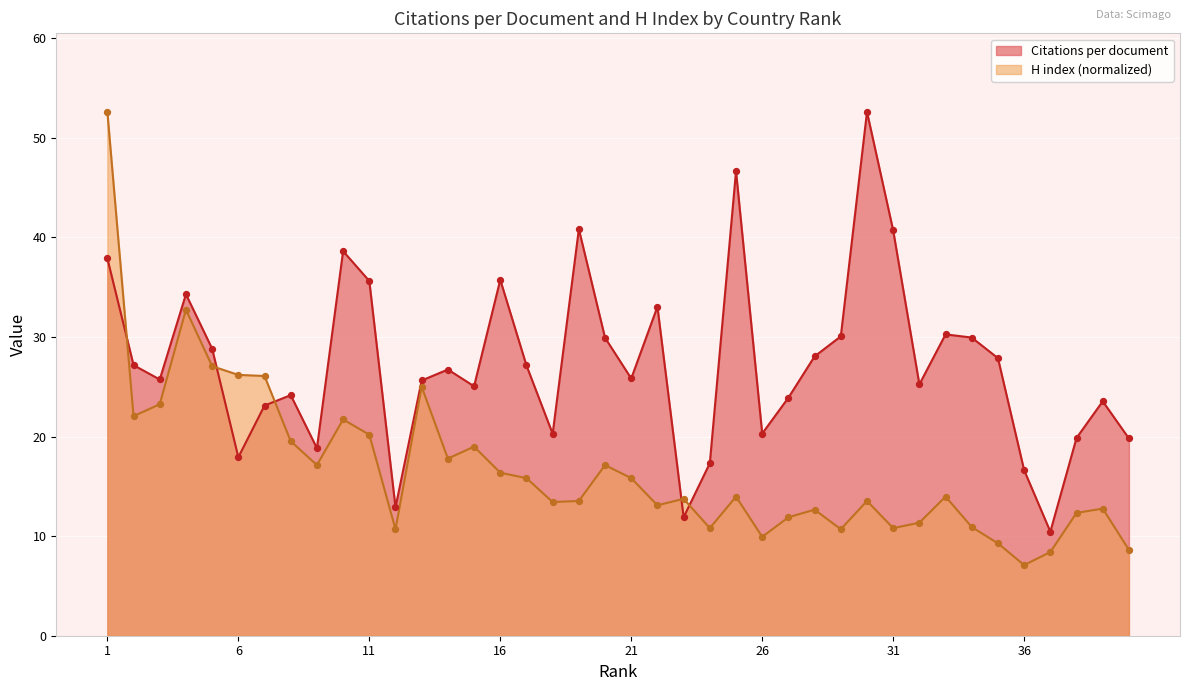

Which series has the largest total across all categories?

Citations per document